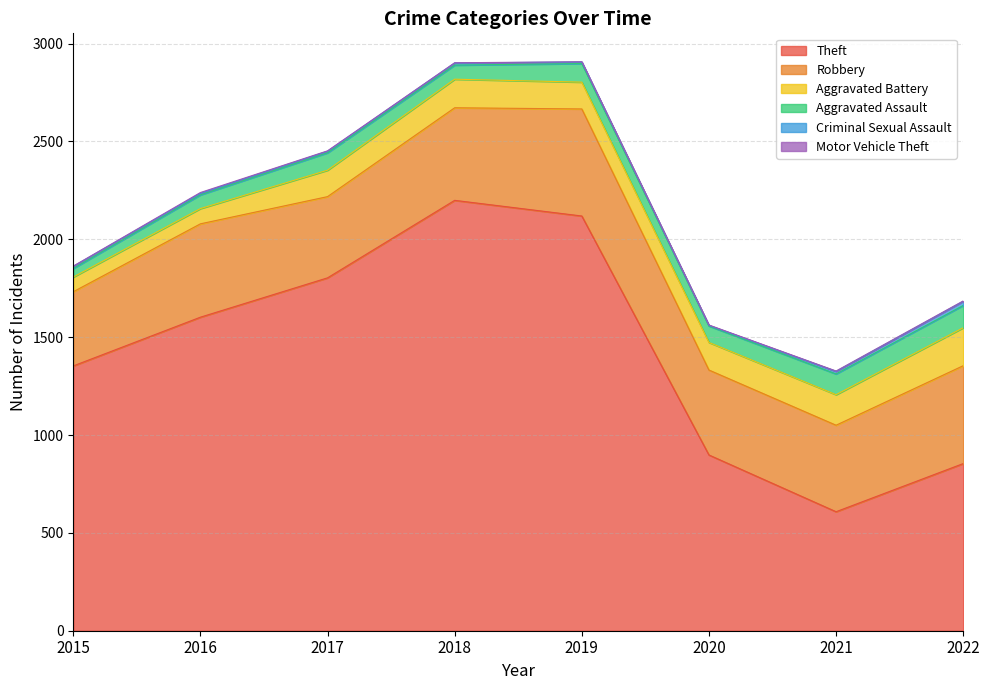

At 2019, list the series in order from smallest to largest.

Motor Vehicle Theft, Criminal Sexual Assault, Aggravated Assault, Aggravated Battery, Robbery, Theft